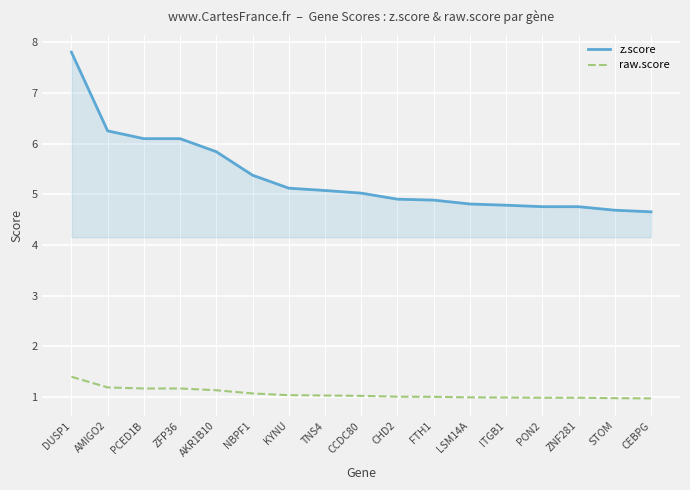

What is the sum of the raw.score values at ZFP36 and PCED1B?

2.3